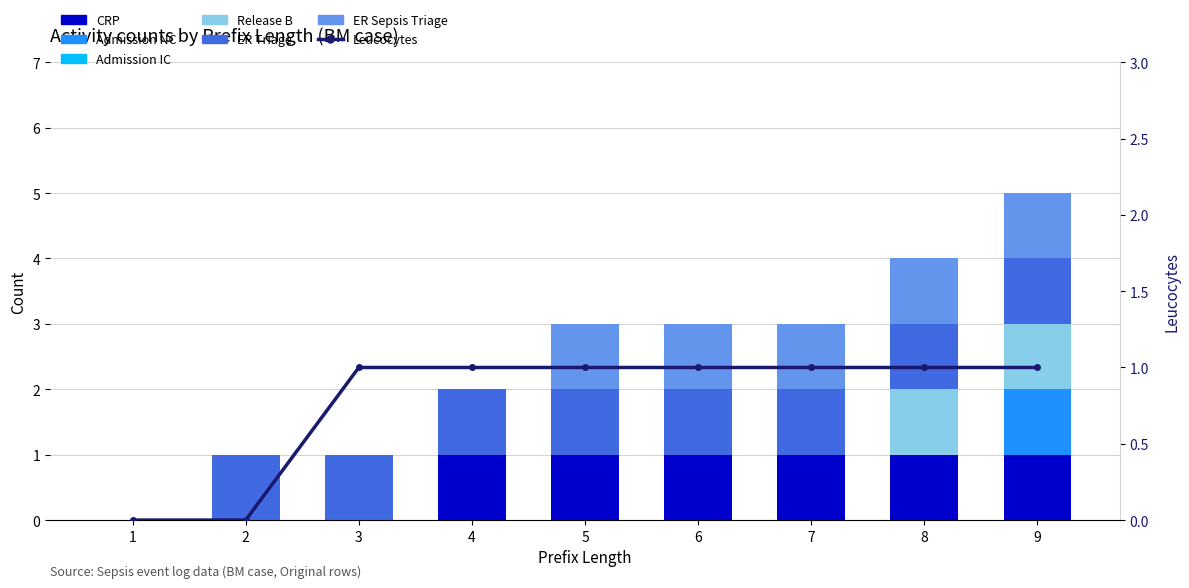

What is the difference between the maximum and minimum values in the ER Triage series?

1